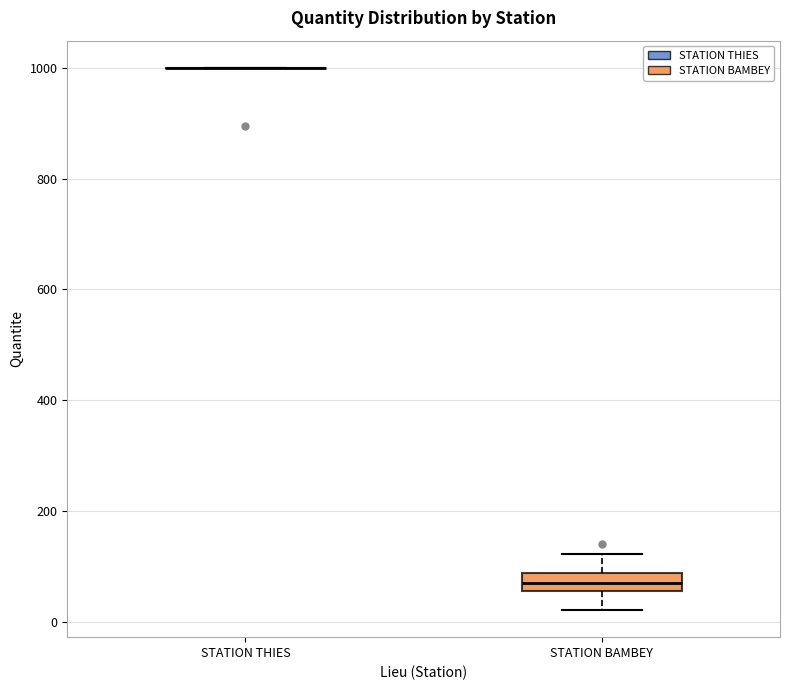

Reading left to right, transcribe this box plot: for each box, give where its median line is, the range the box spans, and where its two whiskers end, as read against the y-axis. The values are not printed on the chart, so give them approximately, as read against the axis.

STATION THIES: box collapsed to a line at 1000, whiskers 1000 to 1000
STATION BAMBEY: median 80 (inside the box), box 60 to 80, whiskers 20 to 120